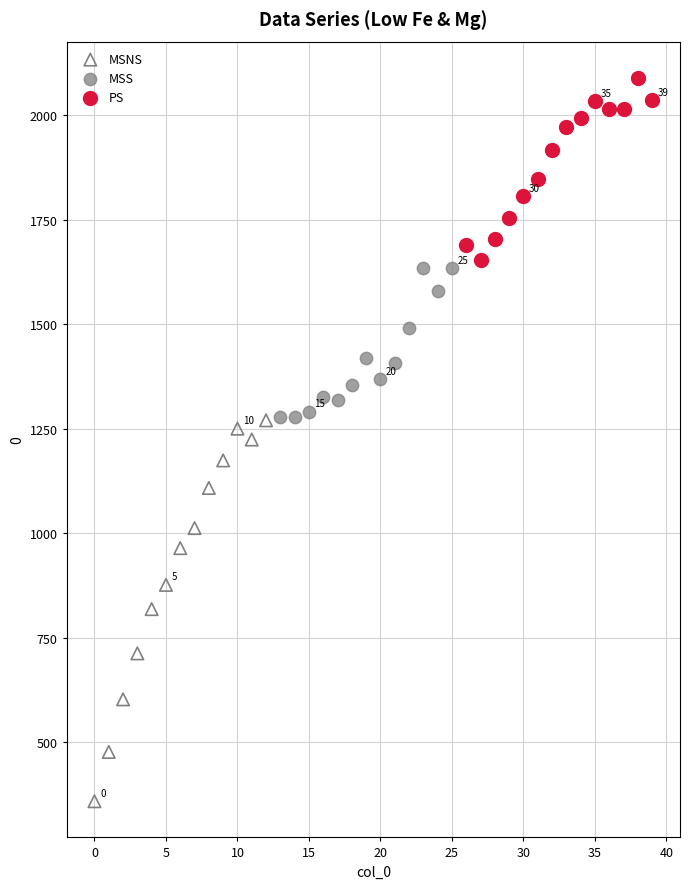

Which series has the largest Y range (max minus min)?

MSNS